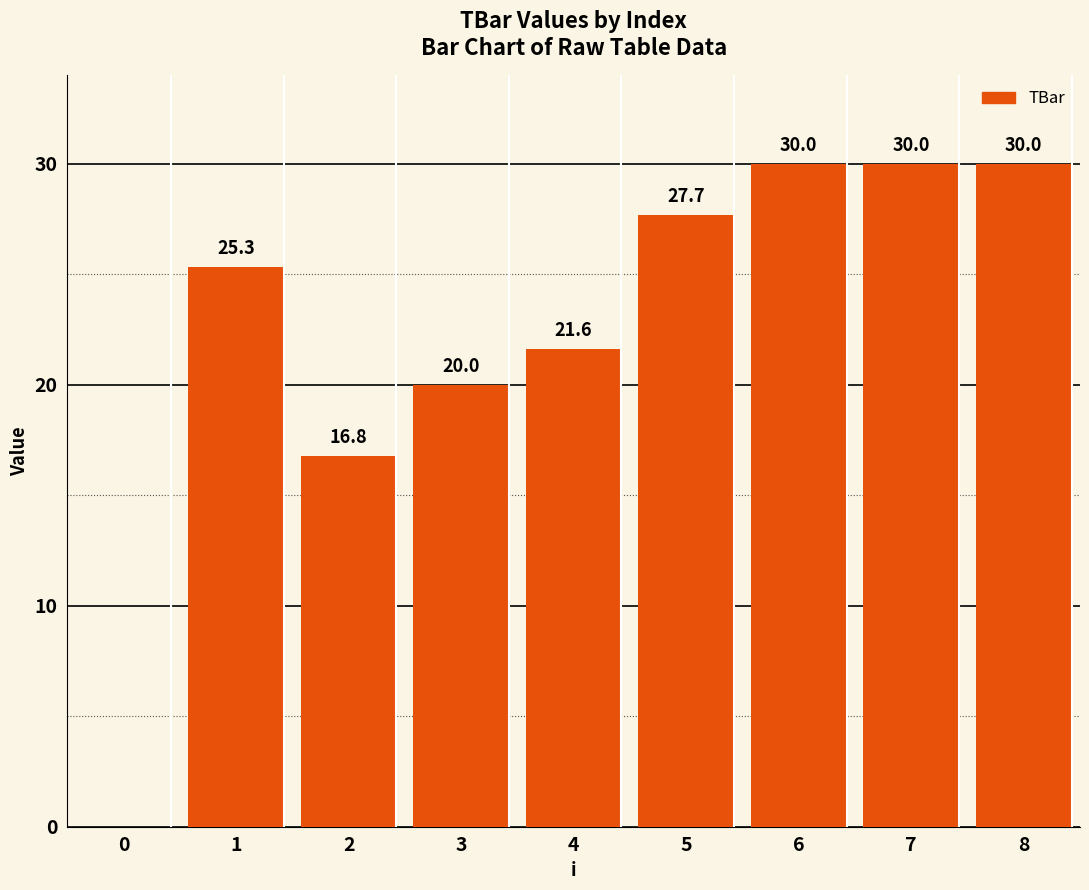

At which label does the data first exceed 25?

1